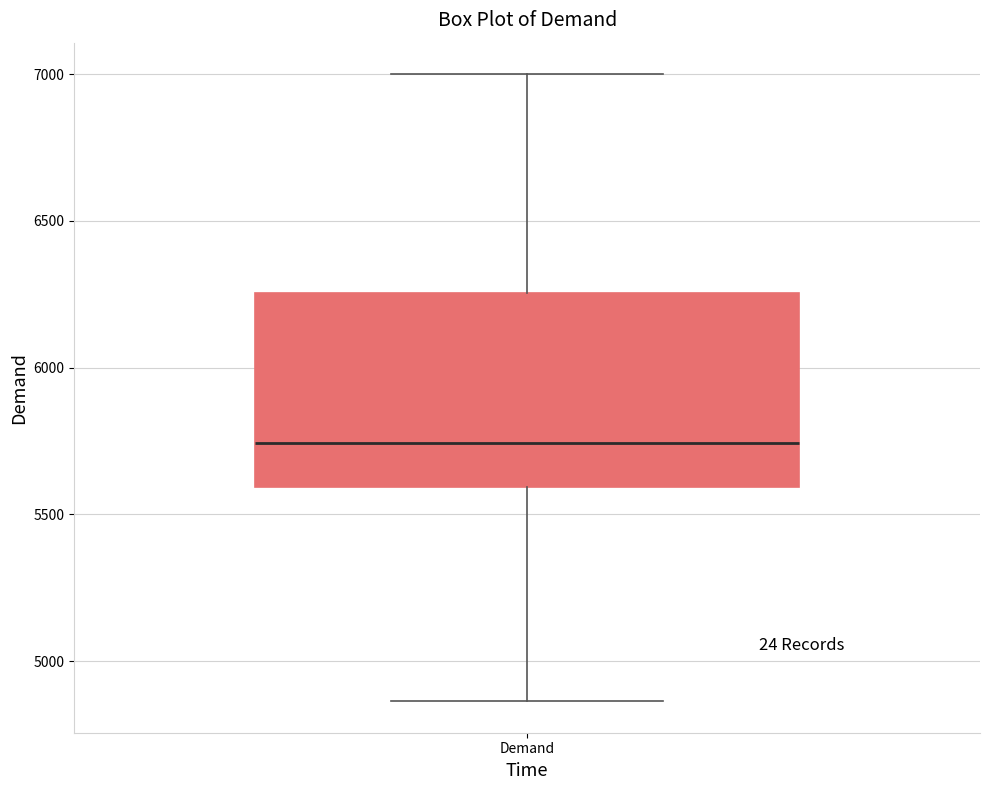

Transcribe this box plot: give where the median line is, the range the box spans, and where the two whiskers end, as read against the y-axis. The values are not printed on the chart, so give them approximately, as read against the axis.

median 5750, box 5600 to 6250, whiskers 4850 to 7000